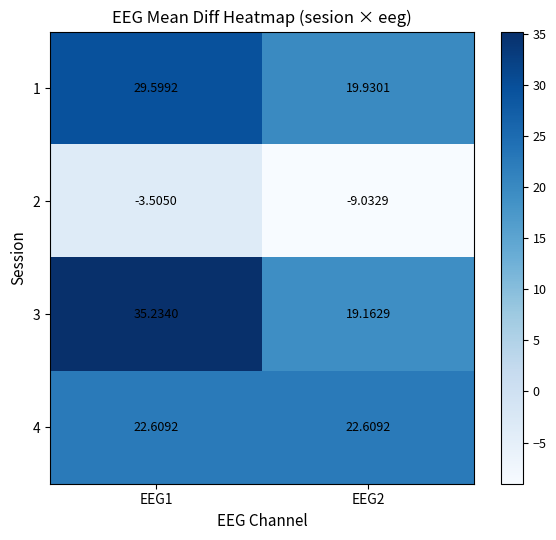

At which category is the sum across all series the highest?

EEG1